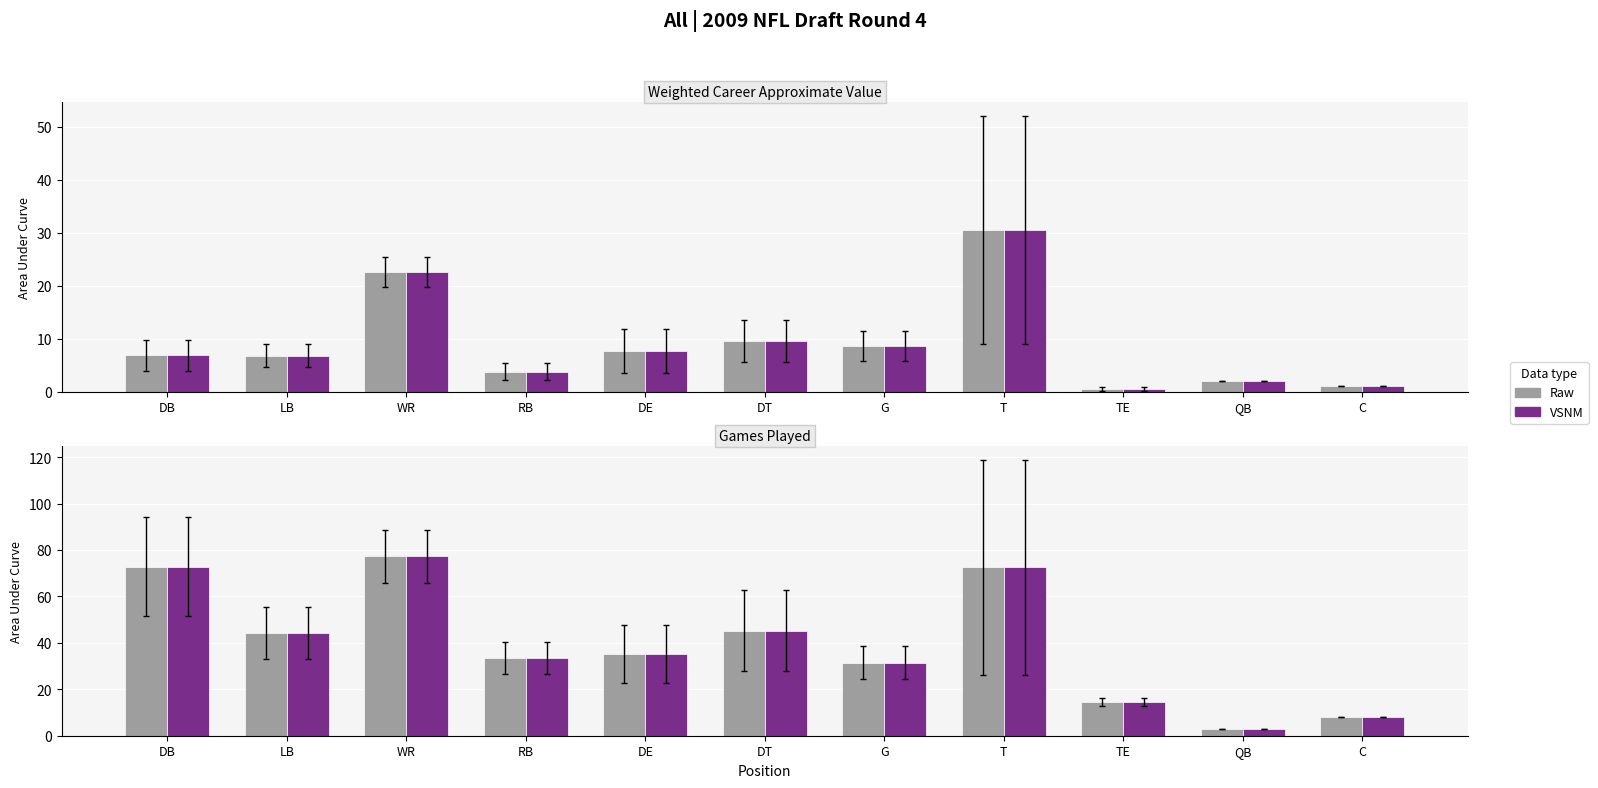

The value of Games Played (avg) at G is 7.0. True or false?

False